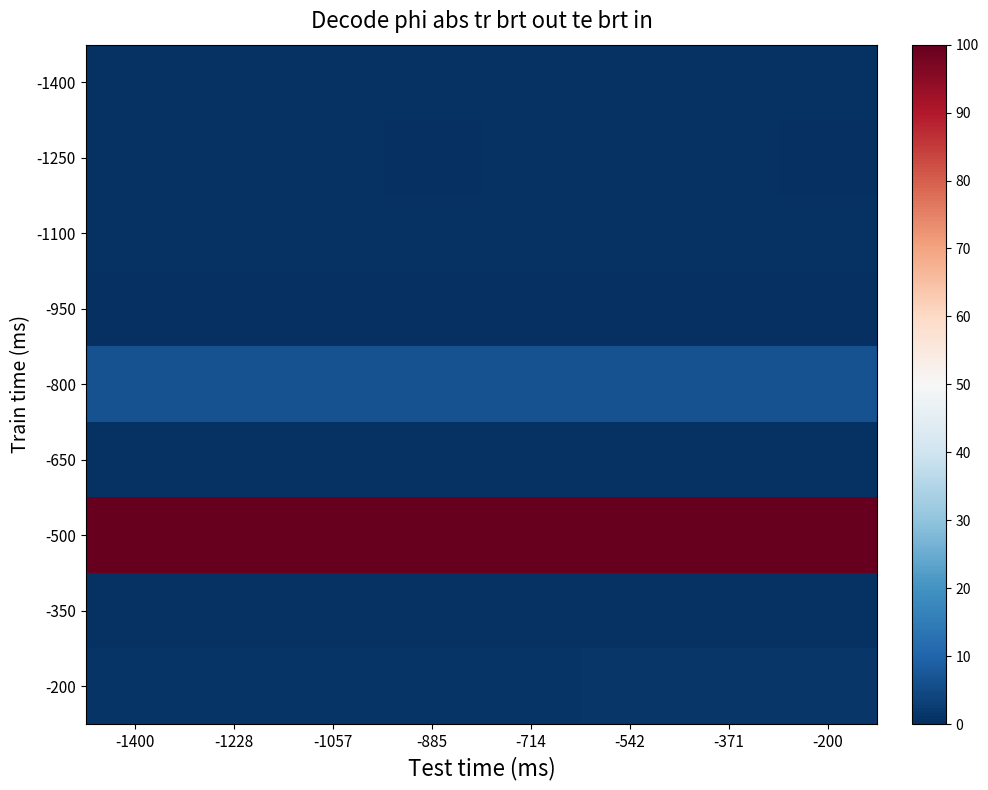

Reading left to right, extract all data points from this chart.

-1400: -1400=0.6	-1228=0.6	-1057=0.6	-885=0.6	-714=0.6	-542=0.6	-371=0.6	-200=0.6
-1250: -1400=0.7	-1228=0.5	-1057=0.6	-885=0.3	-714=0.4	-542=0.5	-371=0.4	-200=0.4
-1100: -1400=0.5	-1228=0.5	-1057=0.5	-885=0.5	-714=0.5	-542=0.5	-371=0.5	-200=0.5
-950: -1400=0.0	-1228=0.0	-1057=0.0	-885=0.0	-714=0.0	-542=0.0	-371=0.0	-200=0.0
-800: -1400=6.4	-1228=6.4	-1057=6.4	-885=6.4	-714=6.4	-542=6.4	-371=6.3	-200=6.3
-650: -1400=0.5	-1228=0.5	-1057=0.5	-885=0.5	-714=0.5	-542=0.5	-371=0.5	-200=0.5
-500: -1400=100.0	-1228=100.0	-1057=100.0	-885=100.0	-714=100.0	-542=100.0	-371=100.0	-200=100.0
-350: -1400=0.6	-1228=0.6	-1057=0.6	-885=0.6	-714=0.6	-542=0.6	-371=0.6	-200=0.6
-200: -1400=1.0	-1228=1.1	-1057=1.1	-885=1.1	-714=1.1	-542=1.2	-371=1.2	-200=1.2